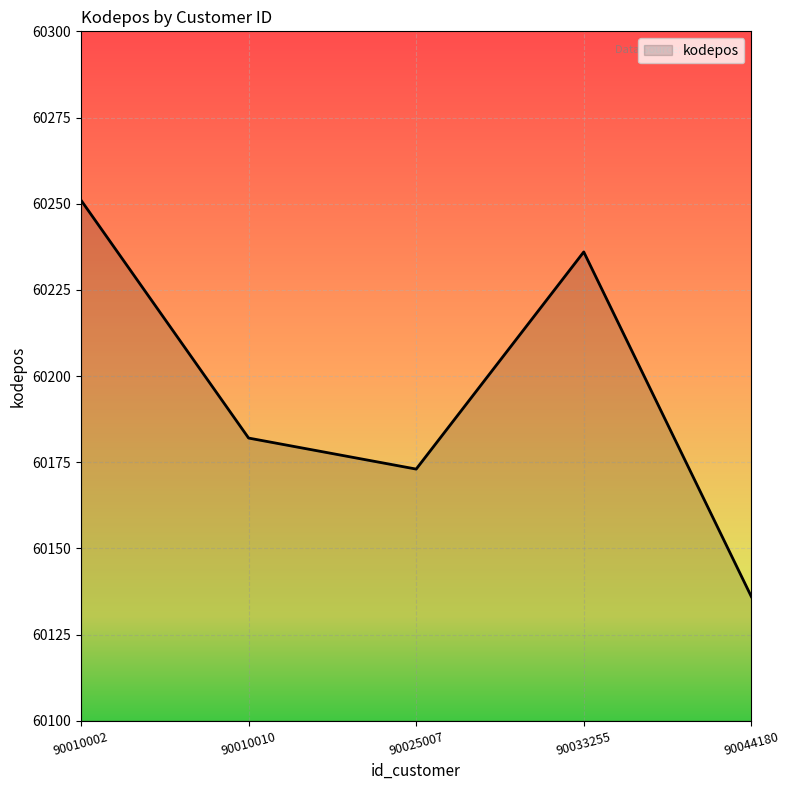

Count the number of data series in this chart.

1